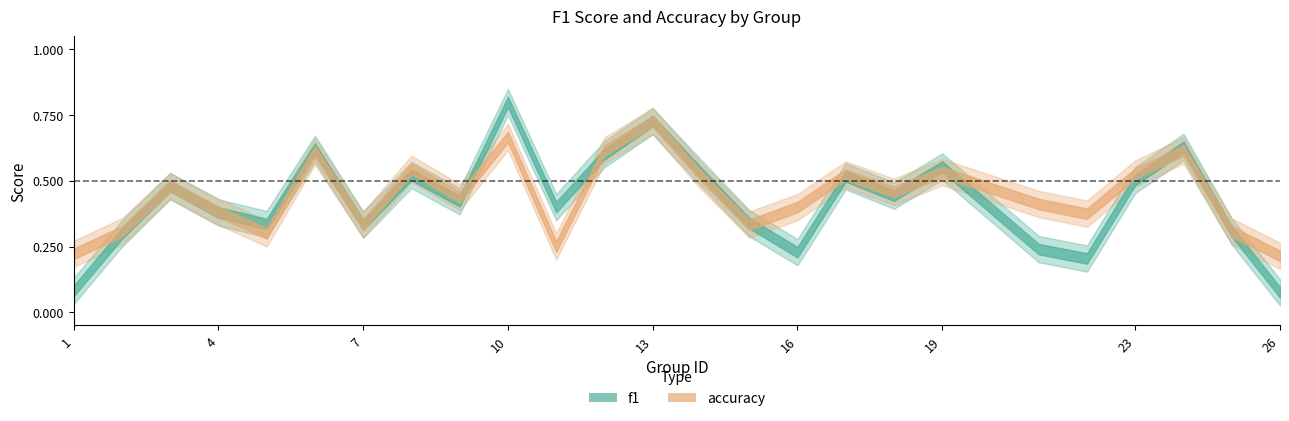

Does the chart display data point markers on the line(s)?

No